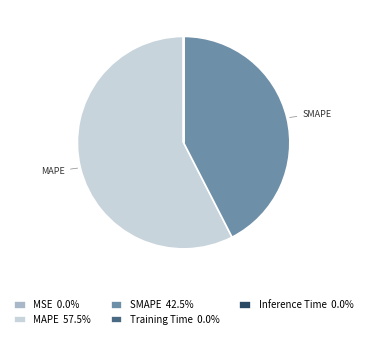

Is there a majority slice in this chart?

Yes